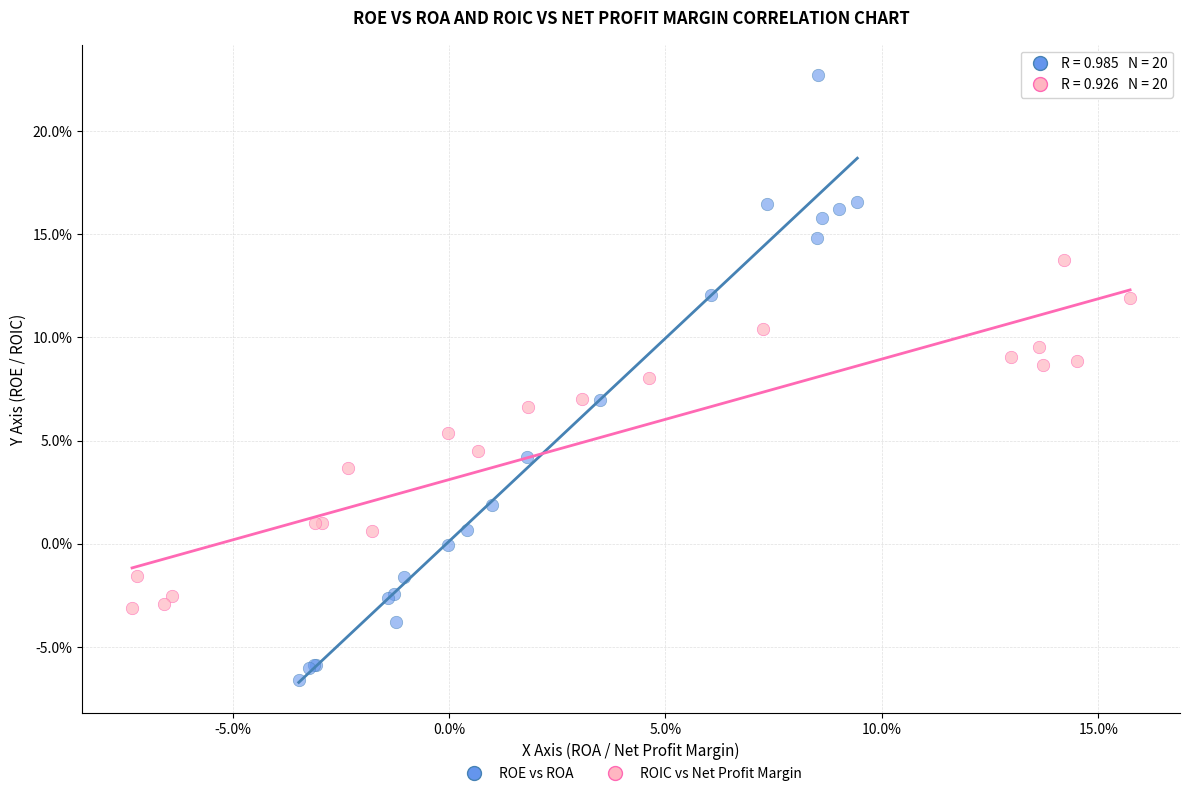

Which series has the largest Y range (max minus min)?

ROE vs ROA